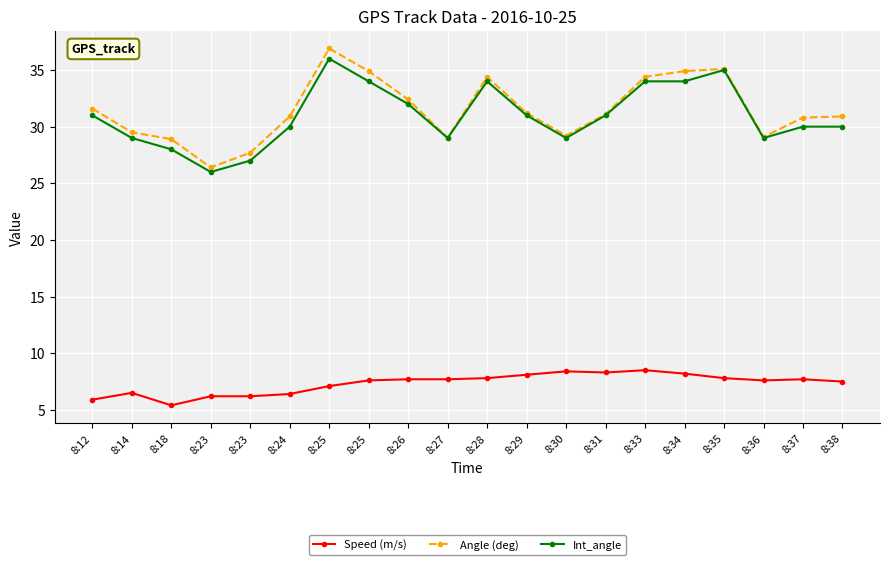

What is the difference between the Int_angle values at 8:30 and 8:12?

2.0